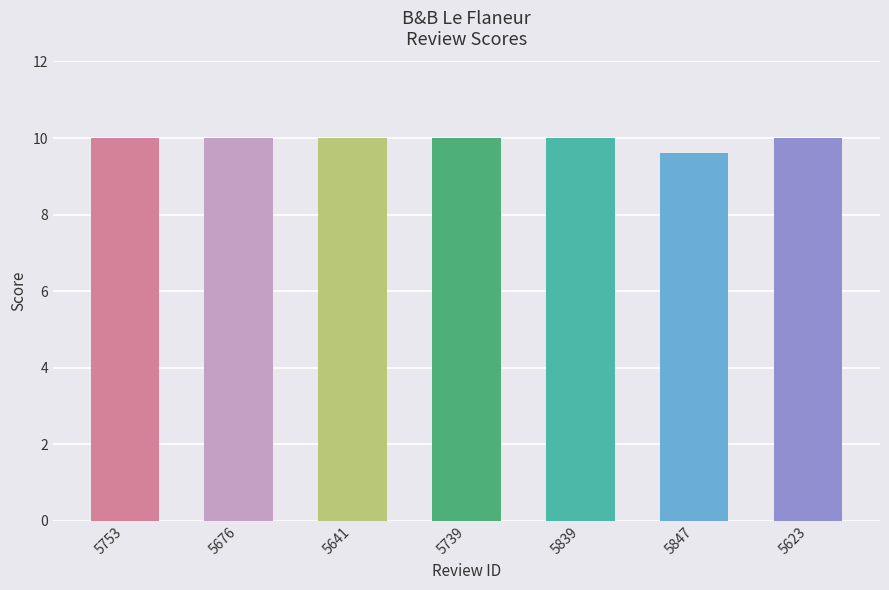

What is the minimum value shown in the chart?

9.6